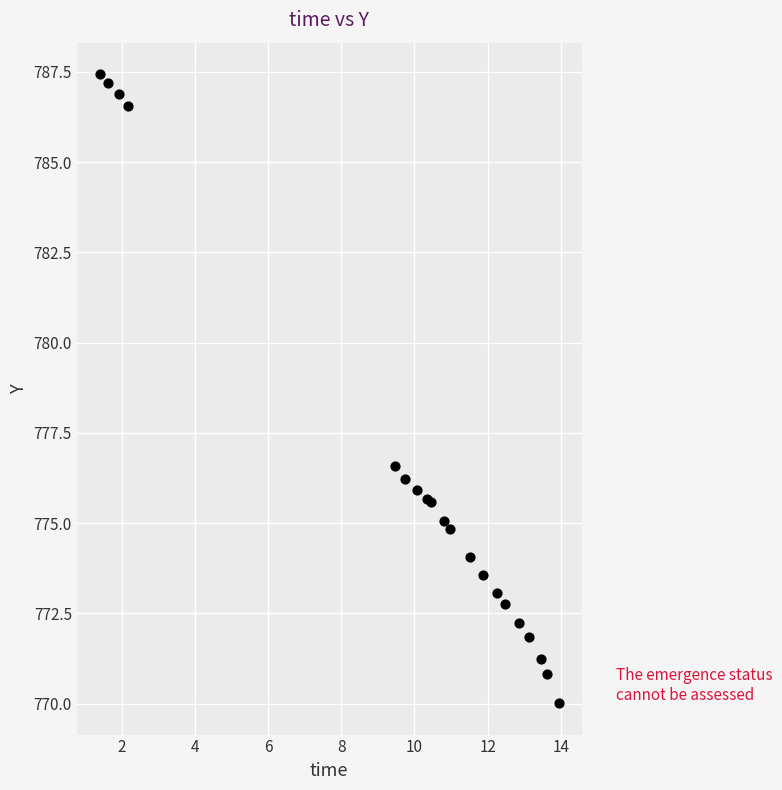

What Y value in the scatter plot is closest to 778?

776.6